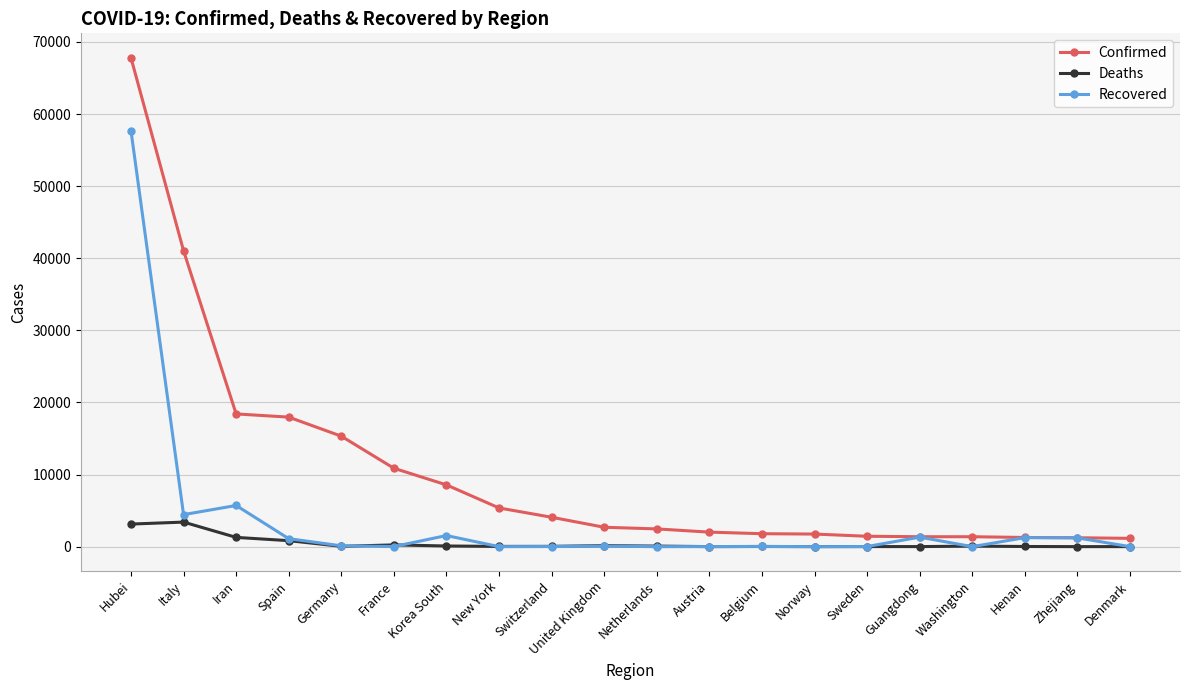

In Deaths, how many points are higher than both neighbors (excluding endpoints)?

6